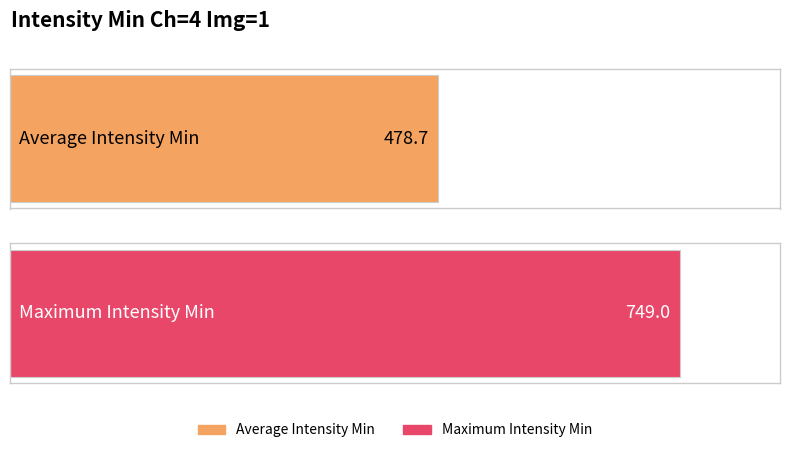

Does the chart contain any negative values?

No